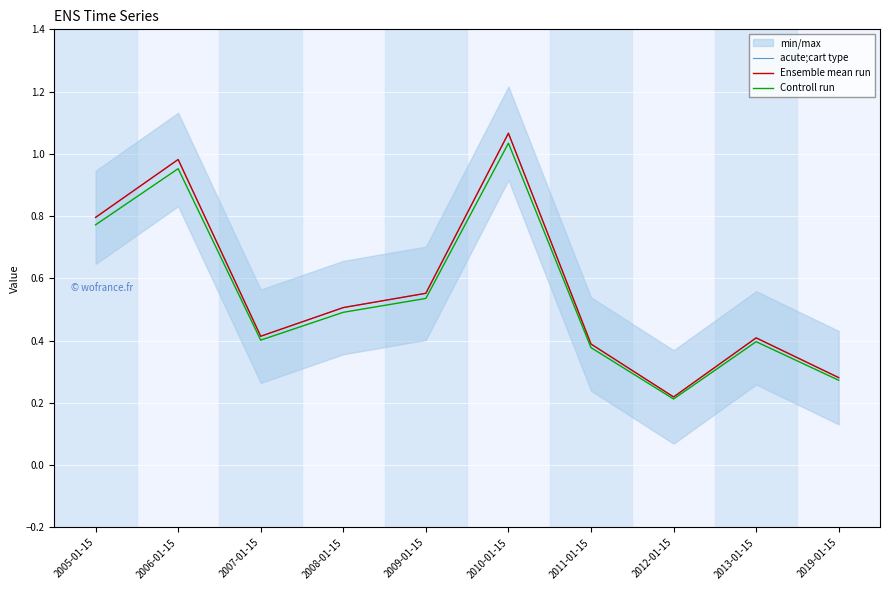

True or false: Ensemble mean run and Controll run intersect in this chart.

False